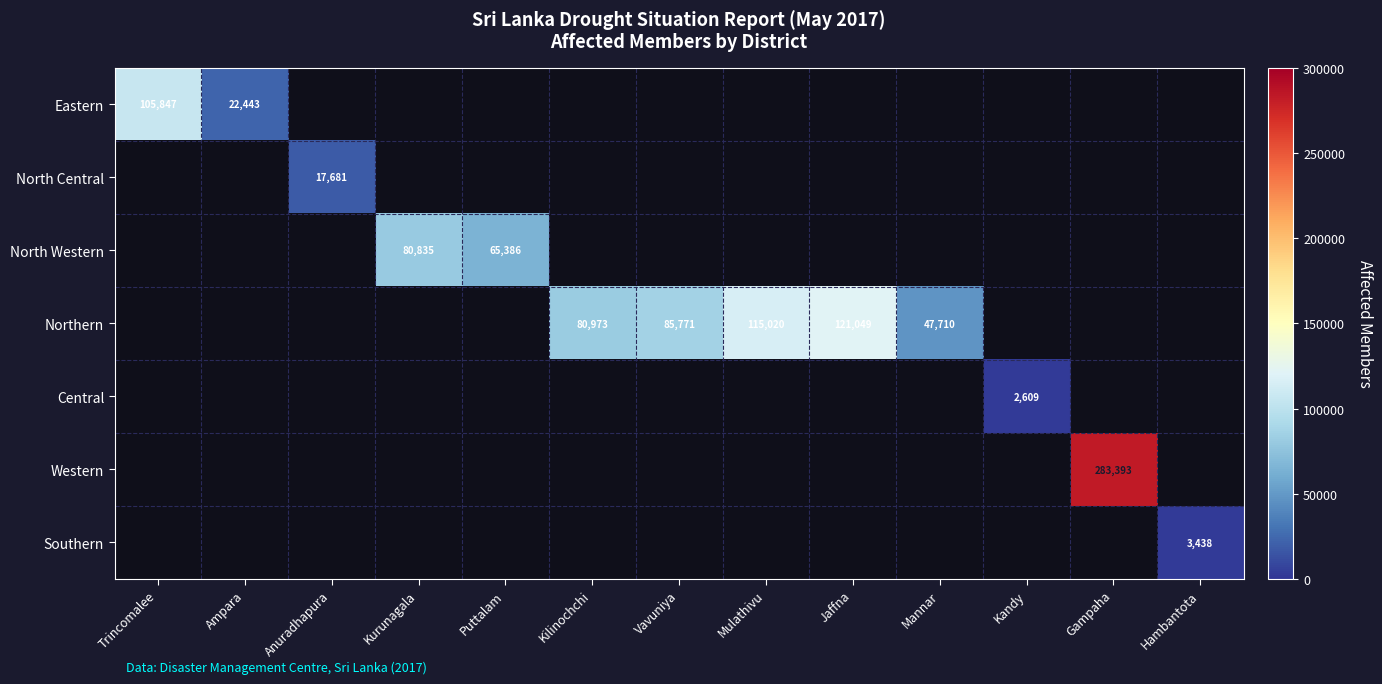

True or false: Northern has a value of 85771 at Vavuniya.

True